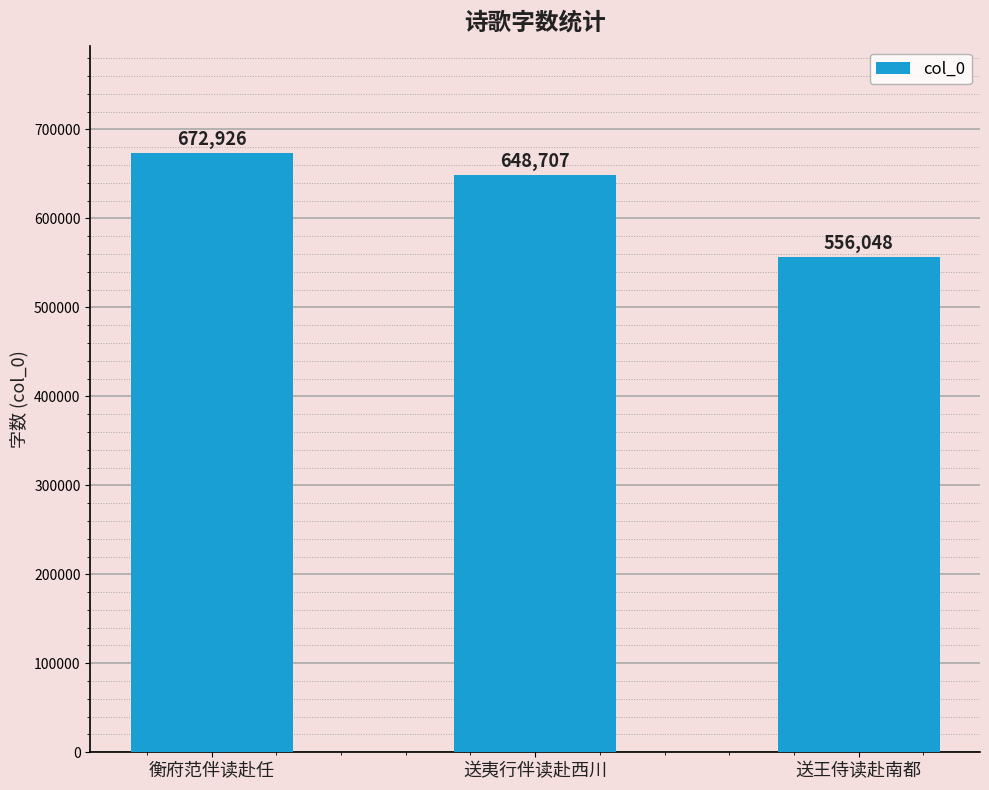

The chart shows a value of 1030452 at 送夷行伴读赴西川. True or false?

False